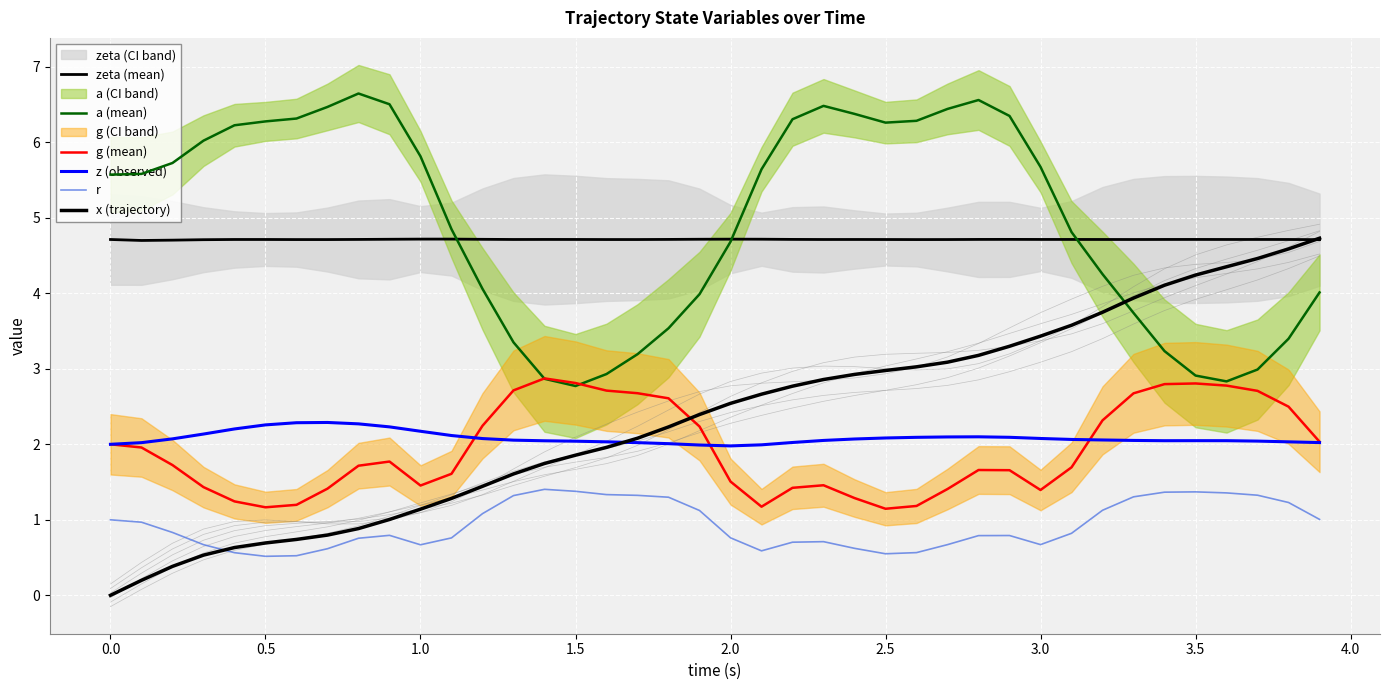

Reading left to right, extract all data points from this chart.

zeta (mean): 4.7	4.7	4.7	4.7	4.7	4.7	4.7	4.7	4.7	4.7	4.7	4.7	4.7	4.7	4.7	4.7	4.7	4.7	4.7	4.7	4.7	4.7	4.7	4.7	4.7	4.7	4.7	4.7	4.7	4.7	4.7	4.7	4.7	4.7	4.7	4.7	4.7	4.7	4.7	4.7
a (mean): 5.6	5.6	5.7	6.0	6.2	6.3	6.3	6.5	6.6	6.5	5.8	4.8	4.1	3.4	2.9	2.8	2.9	3.2	3.5	4.0	4.7	5.6	6.3	6.5	6.4	6.3	6.3	6.4	6.6	6.3	5.7	4.8	4.3	3.7	3.2	2.9	2.8	3.0	3.4	4.0
g (mean): 2.0	2.0	1.7	1.4	1.2	1.2	1.2	1.4	1.7	1.8	1.5	1.6	2.2	2.7	2.9	2.8	2.7	2.7	2.6	2.2	1.5	1.2	1.4	1.5	1.3	1.1	1.2	1.4	1.7	1.7	1.4	1.7	2.3	2.7	2.8	2.8	2.8	2.7	2.5	2.0
z (observed): 2.0	2.0	2.1	2.1	2.2	2.3	2.3	2.3	2.3	2.2	2.2	2.1	2.1	2.1	2.0	2.0	2.0	2.0	2.0	2.0	2.0	2.0	2.0	2.1	2.1	2.1	2.1	2.1	2.1	2.1	2.1	2.1	2.1	2.1	2.0	2.0	2.0	2.0	2.0	2.0
r: 1.0	1.0	0.8	0.7	0.6	0.5	0.5	0.6	0.8	0.8	0.7	0.8	1.1	1.3	1.4	1.4	1.3	1.3	1.3	1.1	0.8	0.6	0.7	0.7	0.6	0.6	0.6	0.7	0.8	0.8	0.7	0.8	1.1	1.3	1.4	1.4	1.4	1.3	1.2	1.0
x (trajectory): 0.0	0.2	0.4	0.5	0.6	0.7	0.7	0.8	0.9	1.0	1.1	1.3	1.4	1.6	1.7	1.9	2.0	2.1	2.2	2.4	2.5	2.7	2.8	2.9	2.9	3.0	3.0	3.1	3.2	3.3	3.4	3.6	3.7	3.9	4.1	4.2	4.4	4.5	4.6	4.7